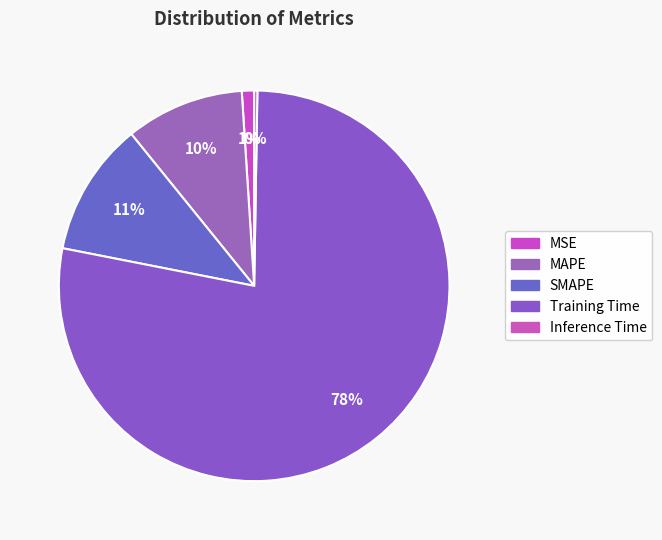

Between MAPE and SMAPE, which is larger?

SMAPE